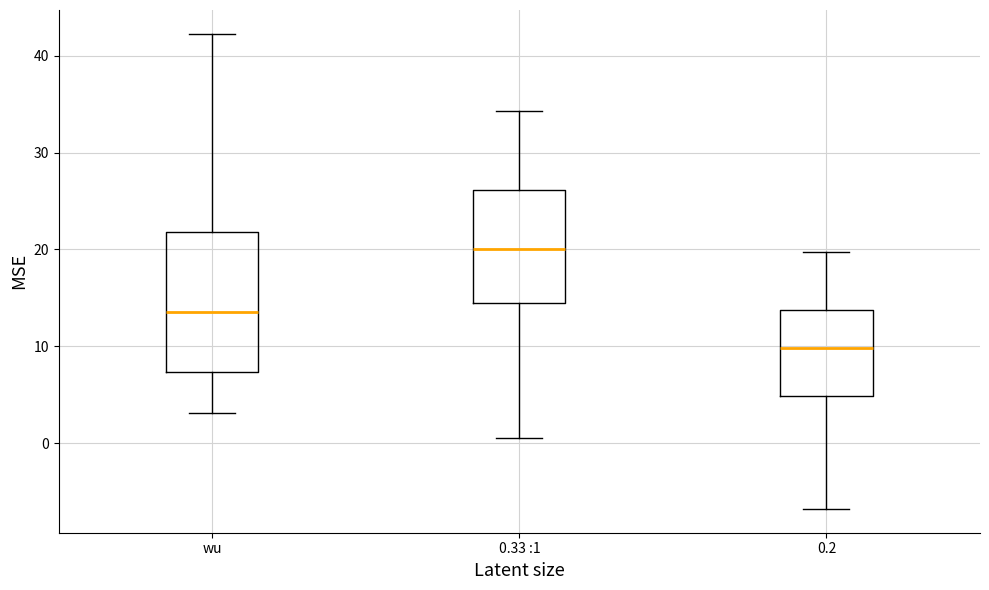

Reading left to right, read every box against the y-axis: the position of its median line, the range the box covers, and the ends of its whiskers. The values are not printed on the chart, so give them approximately, as read against the axis.

wu: median 14, box 7 to 22, whiskers 3 to 42
0.33 :1: median 20, box 14 to 26, whiskers 1 to 34
0.2: median 10, box 5 to 14, whiskers -7 to 20